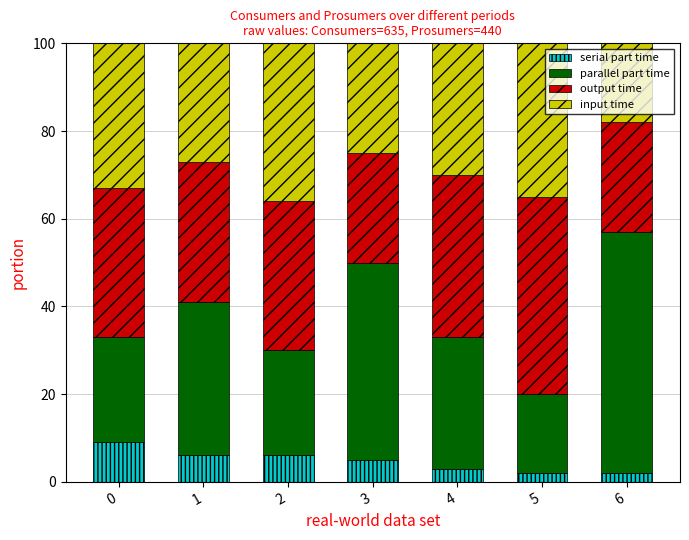

What is the maximum value for serial part time?

9